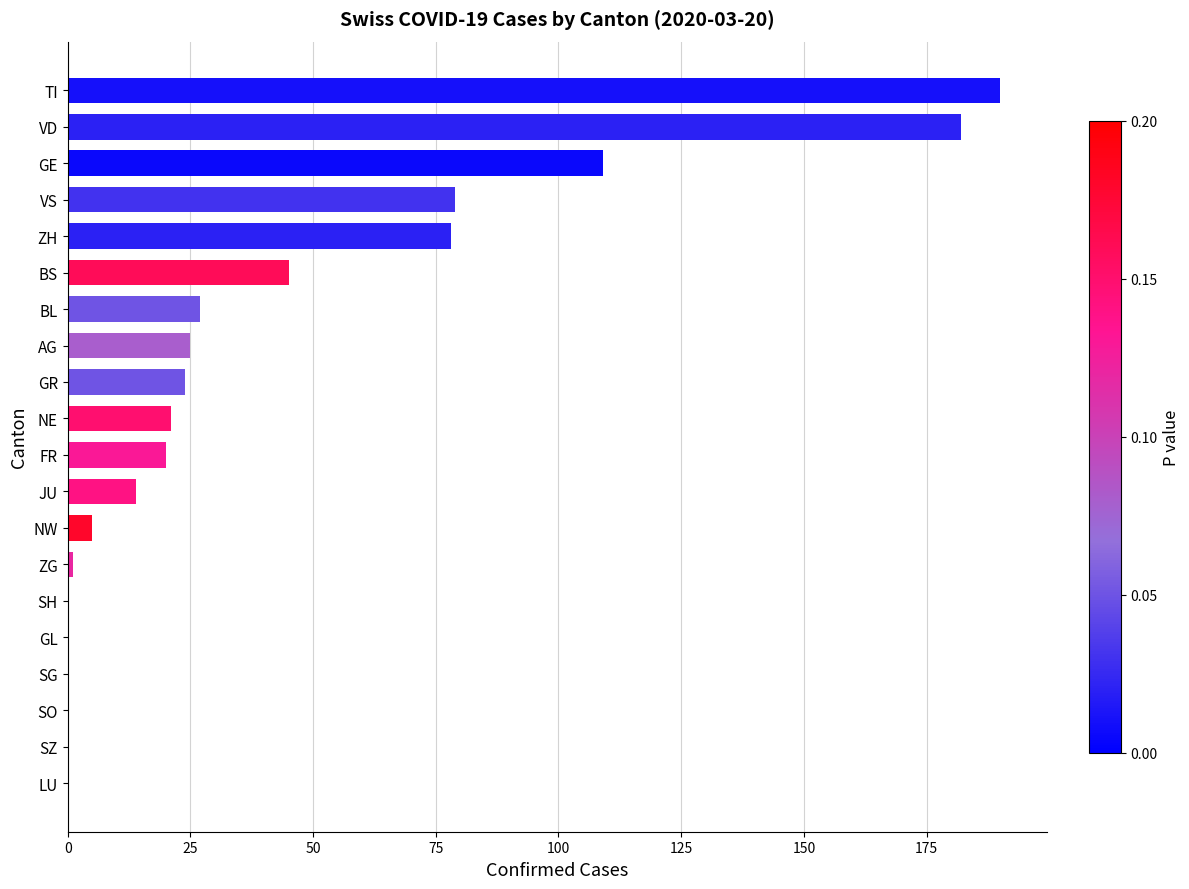

Reading top to bottom, transcribe all the data shown in this chart.

TI=190	VD=182	GE=109	VS=79	ZH=78	BS=45	BL=27	AG=25	GR=24	NE=21	FR=20	JU=14	NW=5	ZG=1	SH=0	GL=0	SG=0	SO=0	SZ=0	LU=0